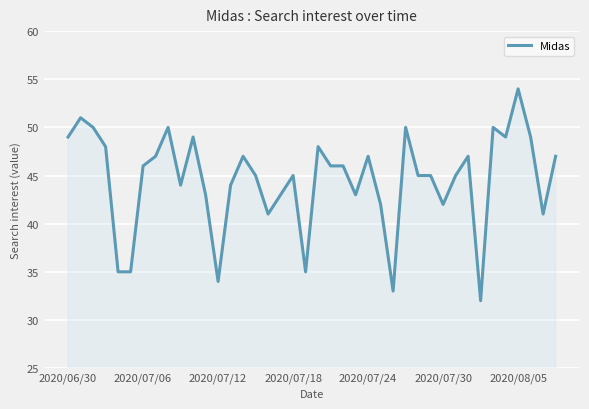

What is the maximum value shown in the chart?

54